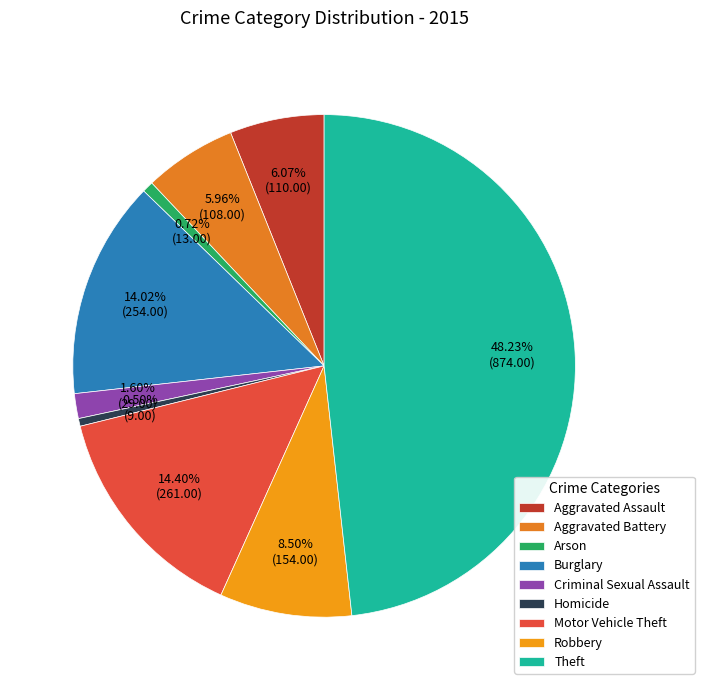

What is the largest slice in the pie chart?

Theft